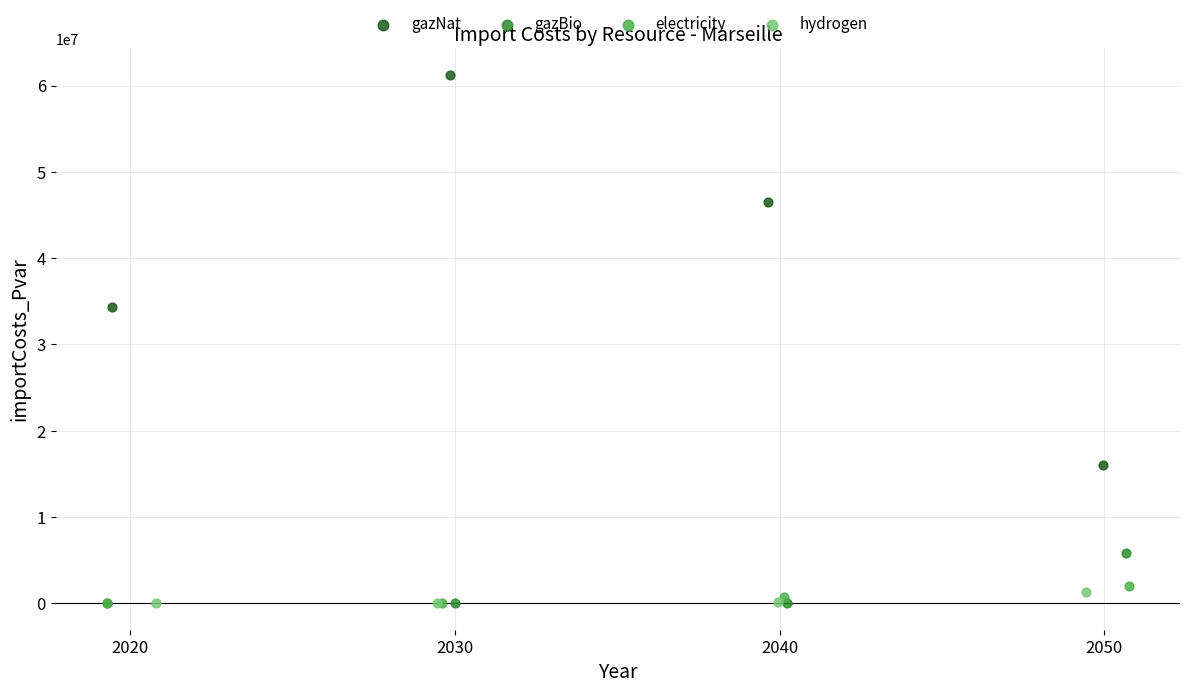

Which series reaches the maximum Y coordinate?

gazNat